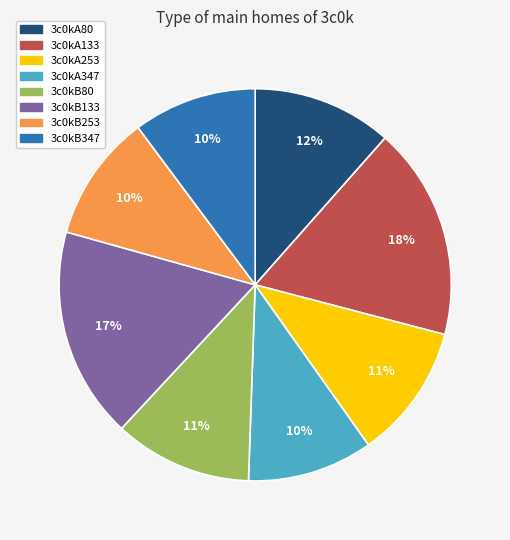

What percentage is the 3c0kA133 slice, to the nearest percent?

18%